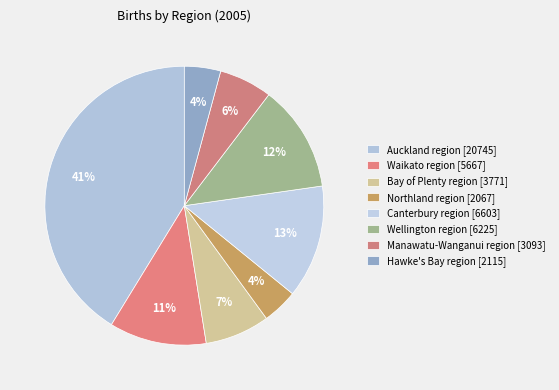

What is the total percentage of Manawatu-Wanganui region and Canterbury region?

19.3%